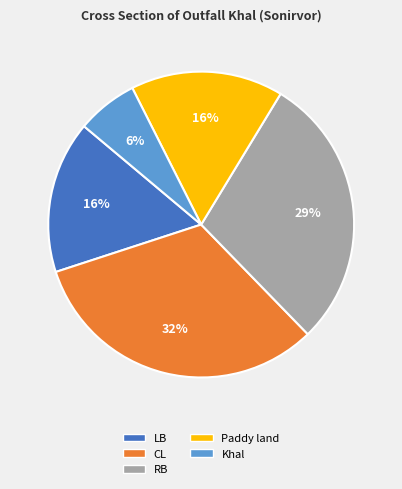

True or false: RB accounts for 29% of the total.

True